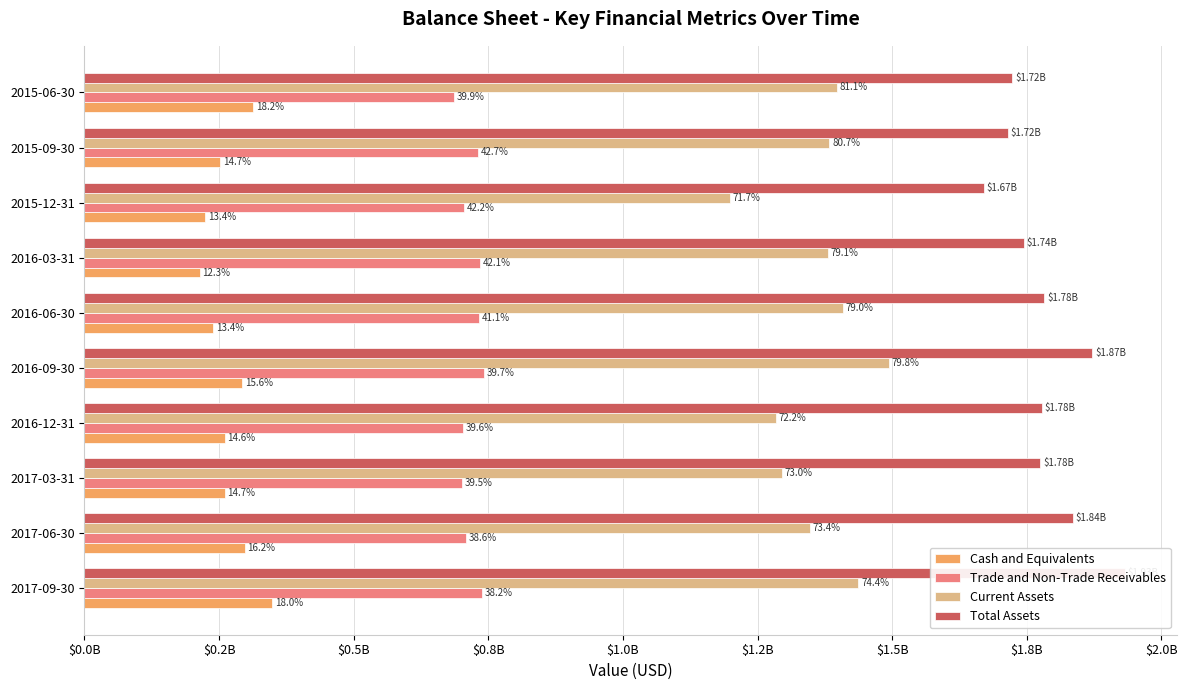

Rank the series by their average value, from highest to lowest.

Total Assets, Current Assets, Trade and Non-Trade Receivables, Cash and Equivalents